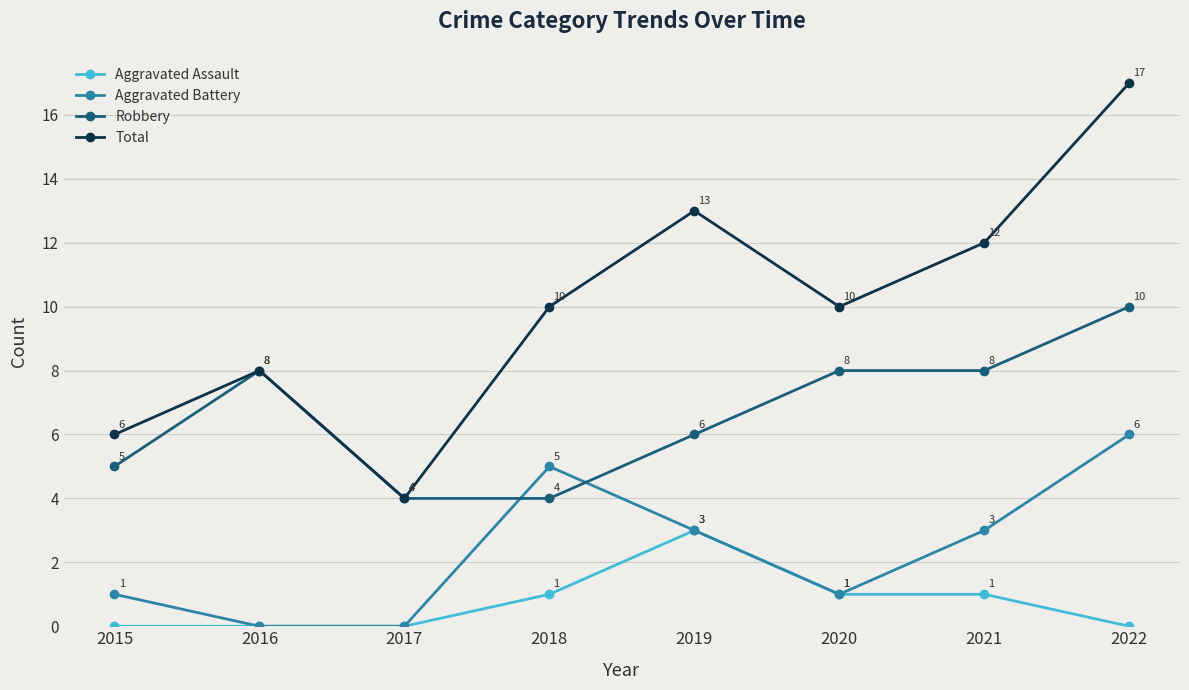

List the series in order of their peak value, lowest first.

Aggravated Assault, Aggravated Battery, Robbery, Total